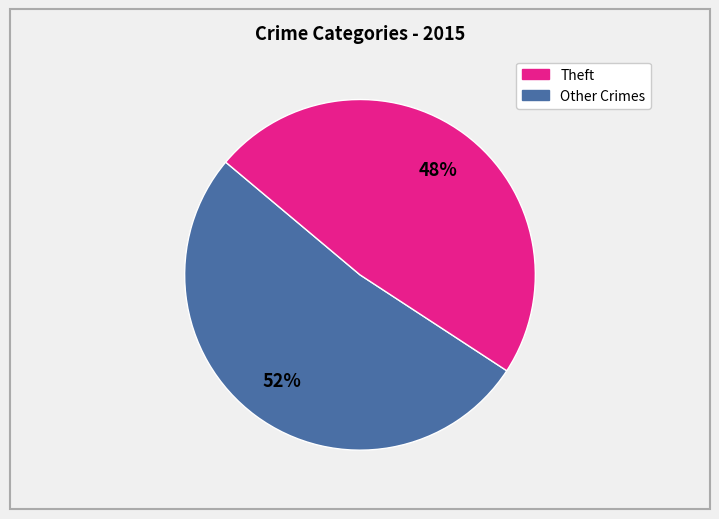

To the nearest percent, what is the difference between the largest and smallest slice percentages?

4%